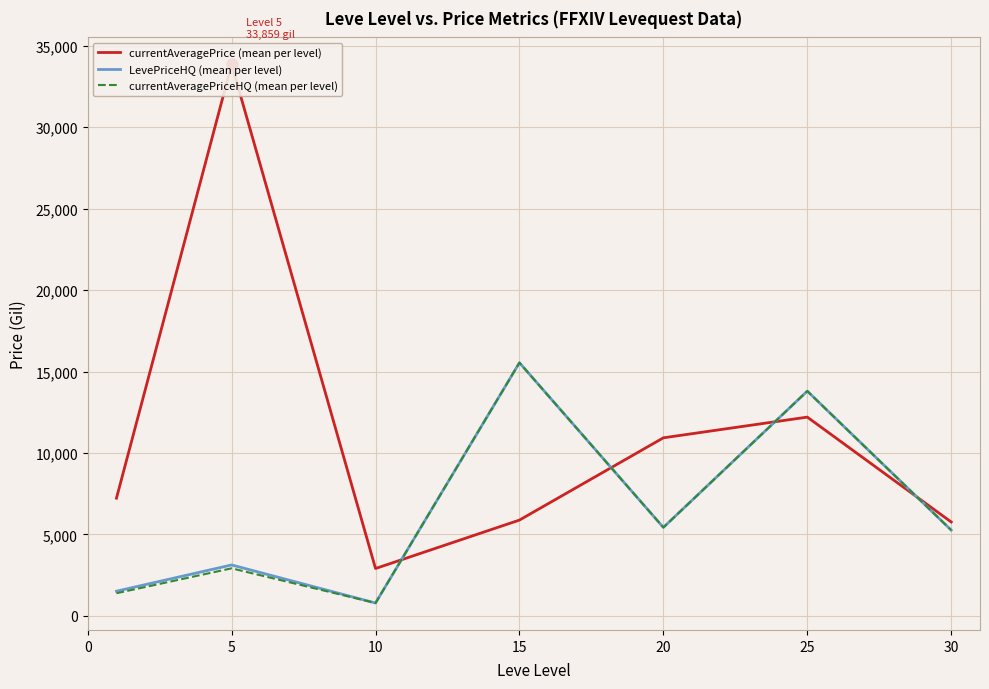

Which series has the largest total across all categories?

currentAveragePrice (mean per level)